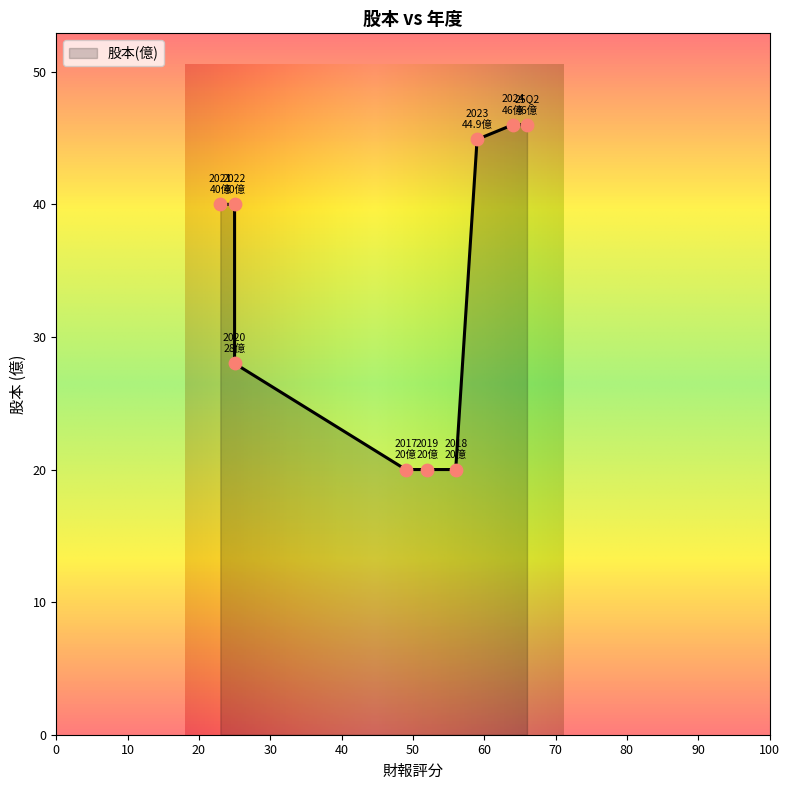

Between 2017 and 2018, which is larger?

2017